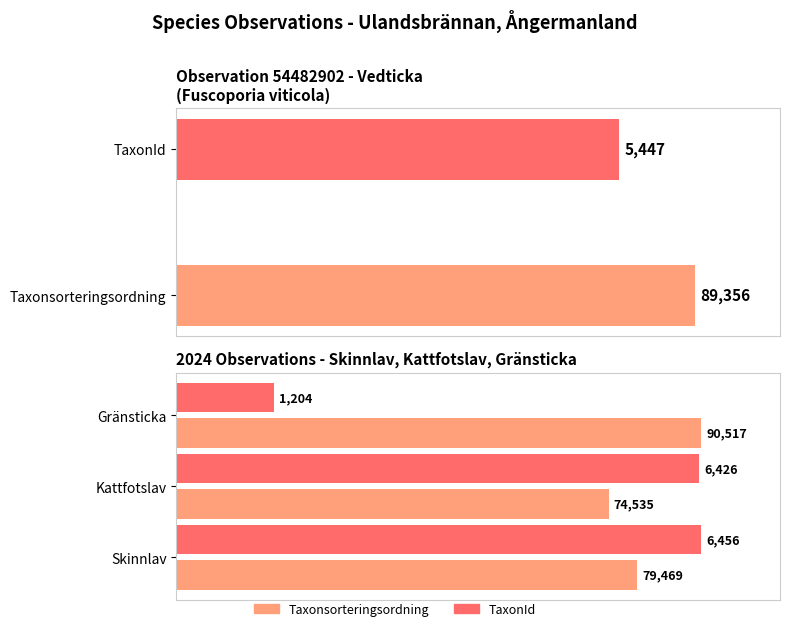

The value of Taxonsorteringsordning at Skinnlav is 152.7. True or false?

False